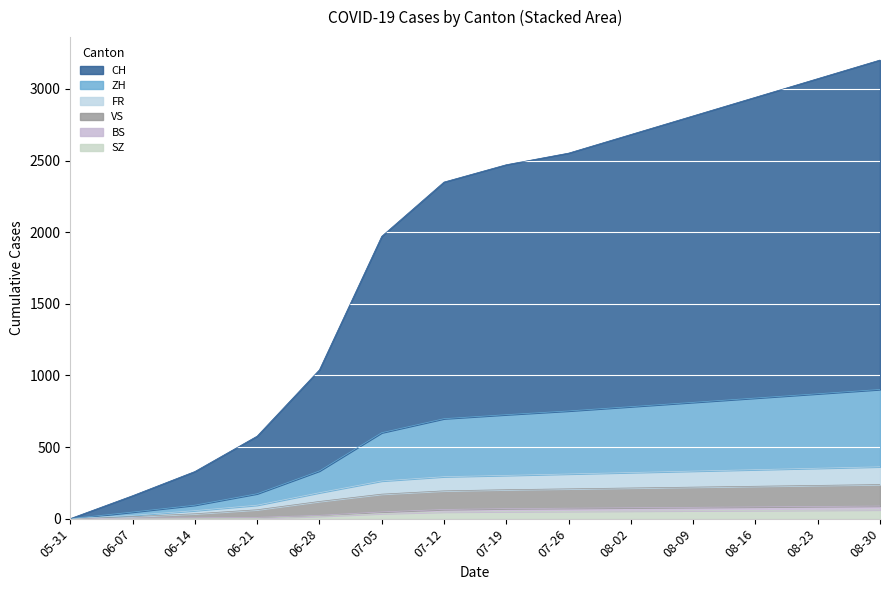

How many distinct data groups are displayed?

6